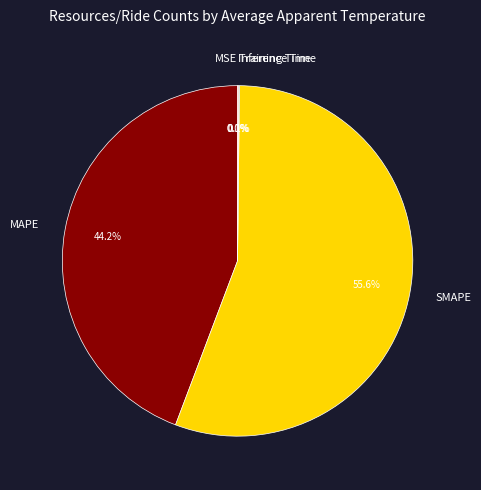

Which slice represents more than half of the pie?

SMAPE